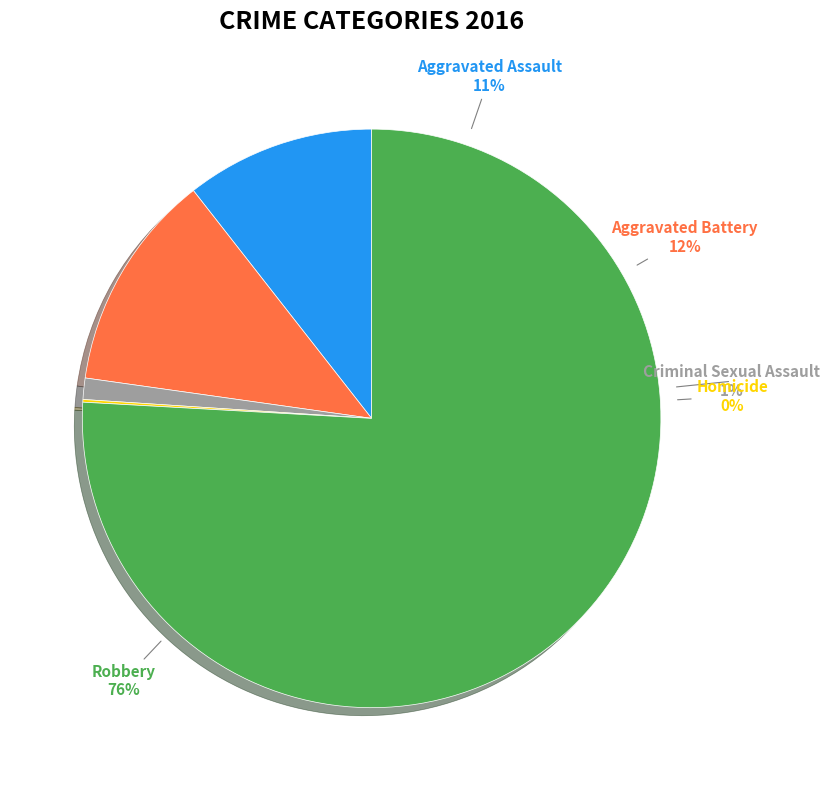

True or false: Homicide accounts for 0% of the total.

True